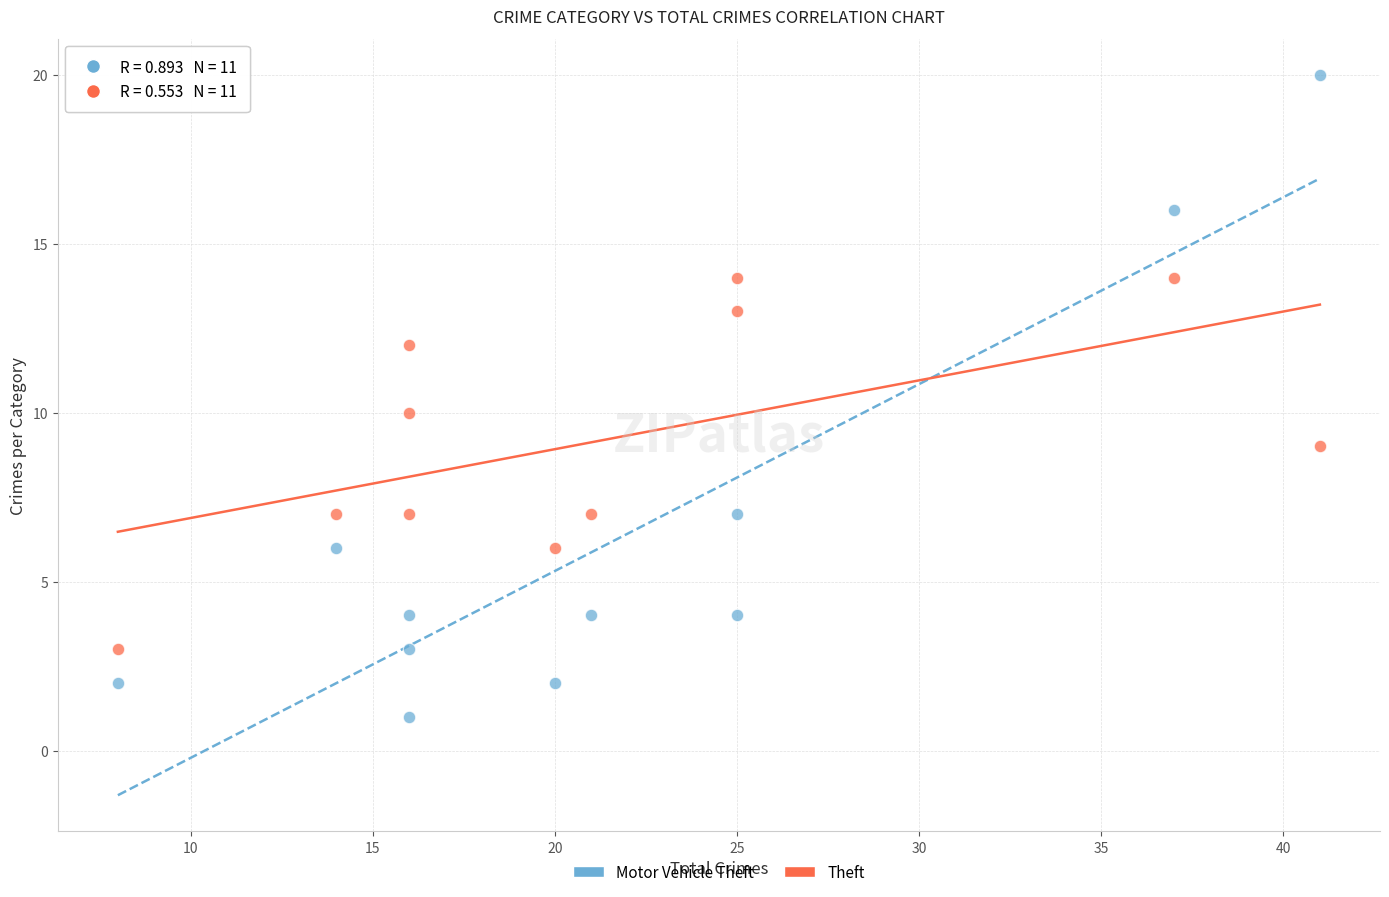

Which series reaches the maximum Y coordinate?

Motor Vehicle Theft